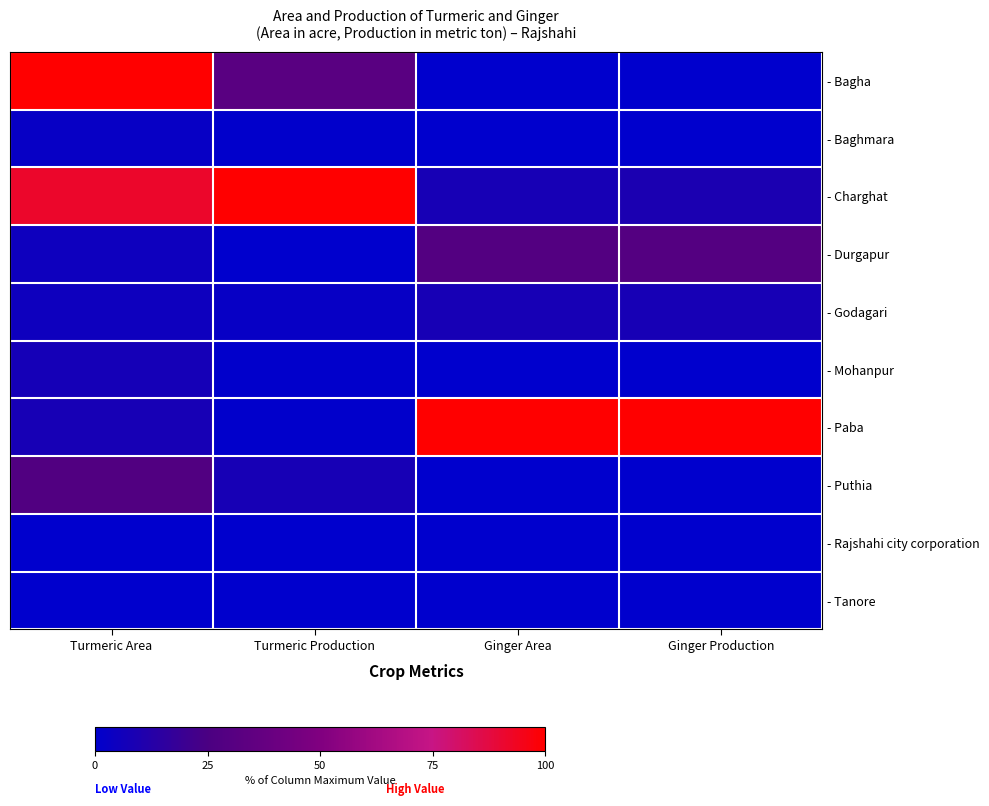

What is the greatest value displayed?

100.0